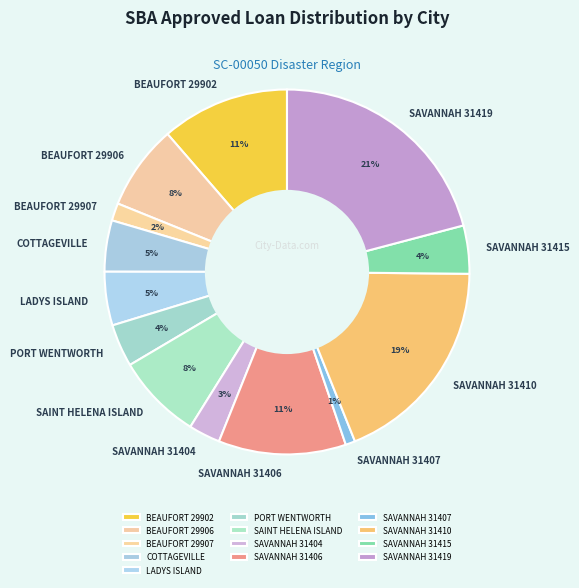

Count the number of slices in the pie.

13